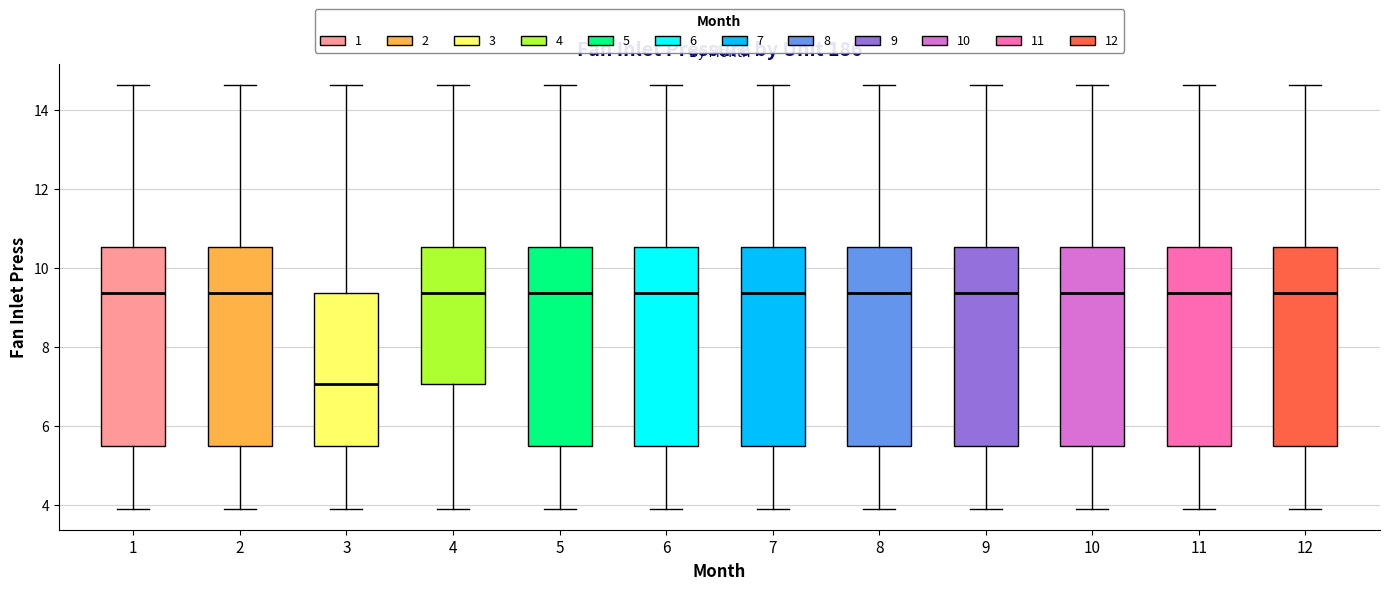

Which box's median line is the lowest?

3